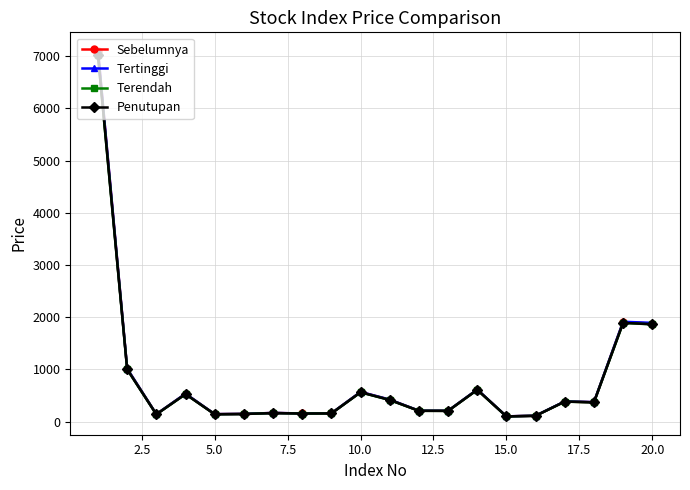

What is the greatest value displayed?

7104.8